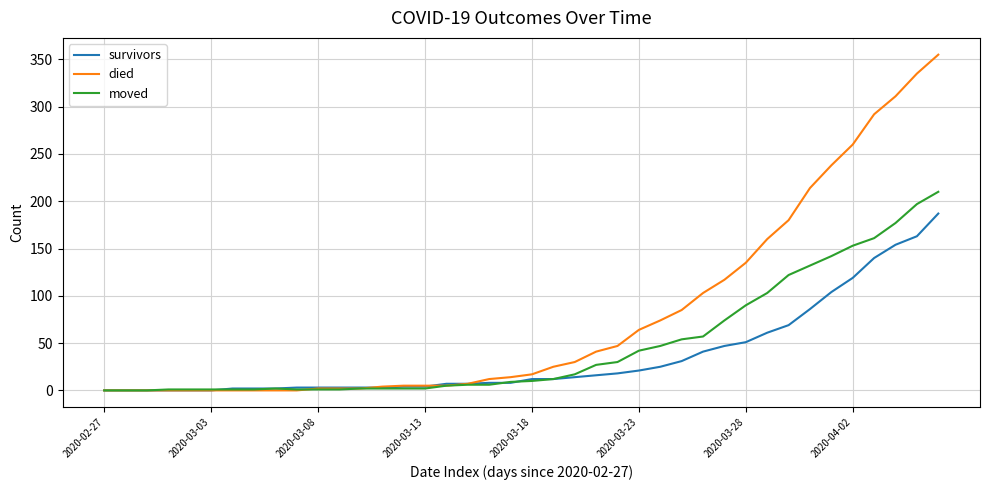

Rank the series by their average value, from lowest to highest.

survivors, moved, died